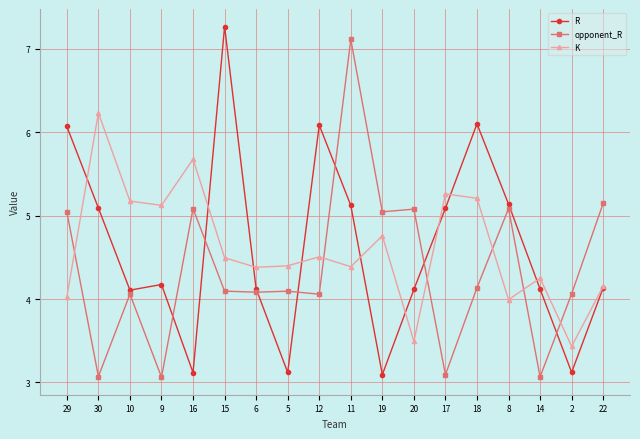

Is the value of R at 15 greater than the value of opponent_R at 11?

Yes